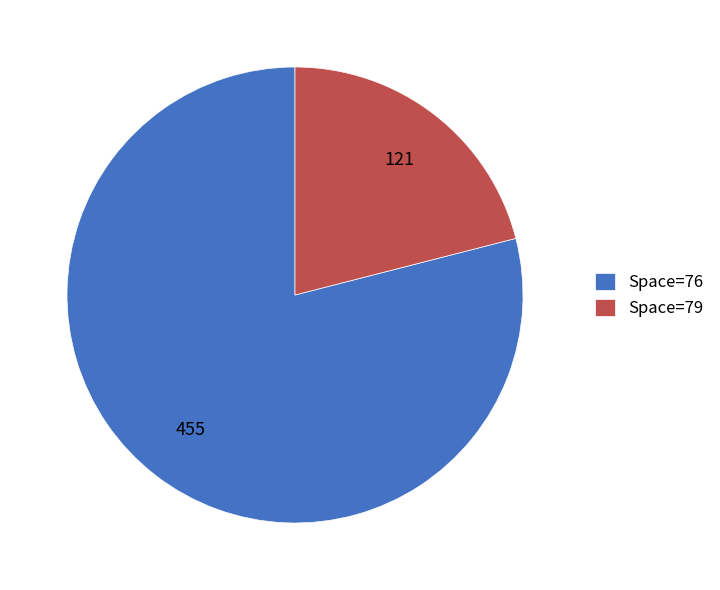

Count the number of slices in the pie.

2